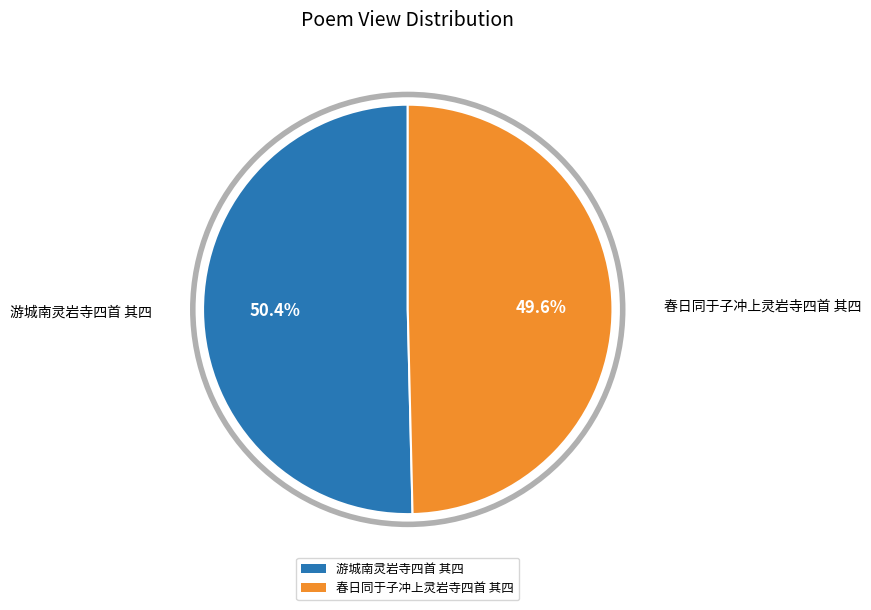

Is it true that 春日同于子冲上灵岩寺四首 其四 is 50% of the pie?

True